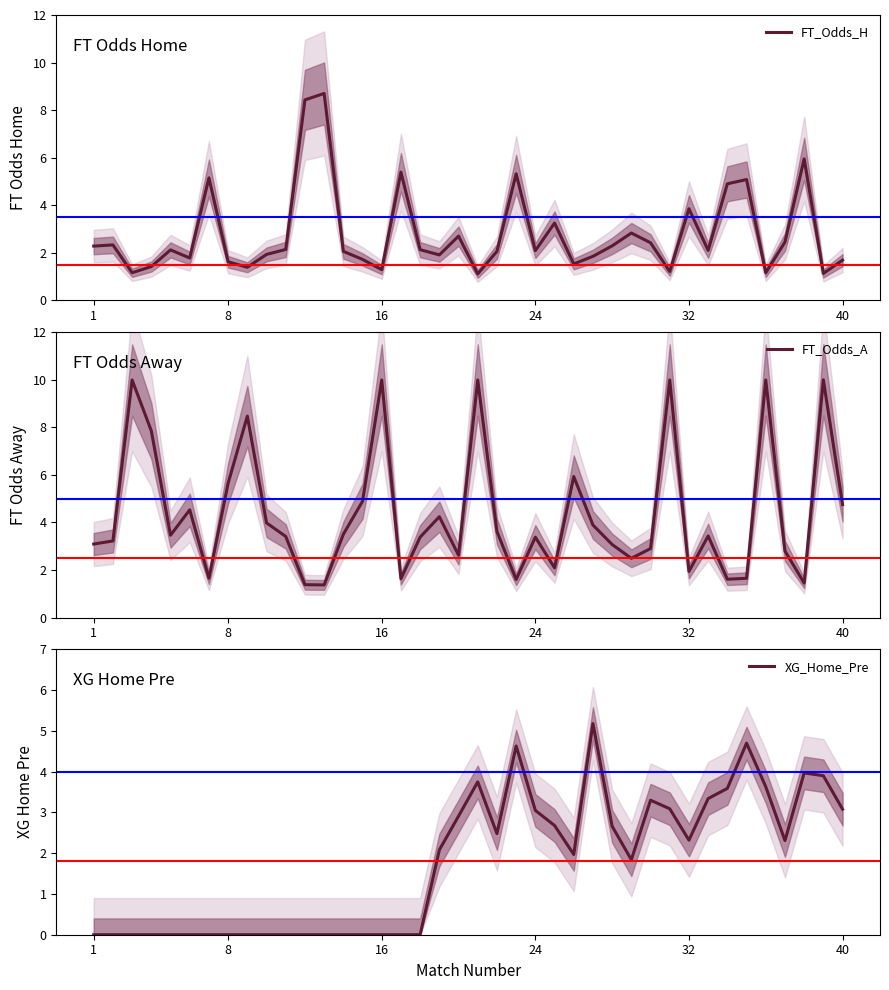

How many lines are shown in the chart?

3